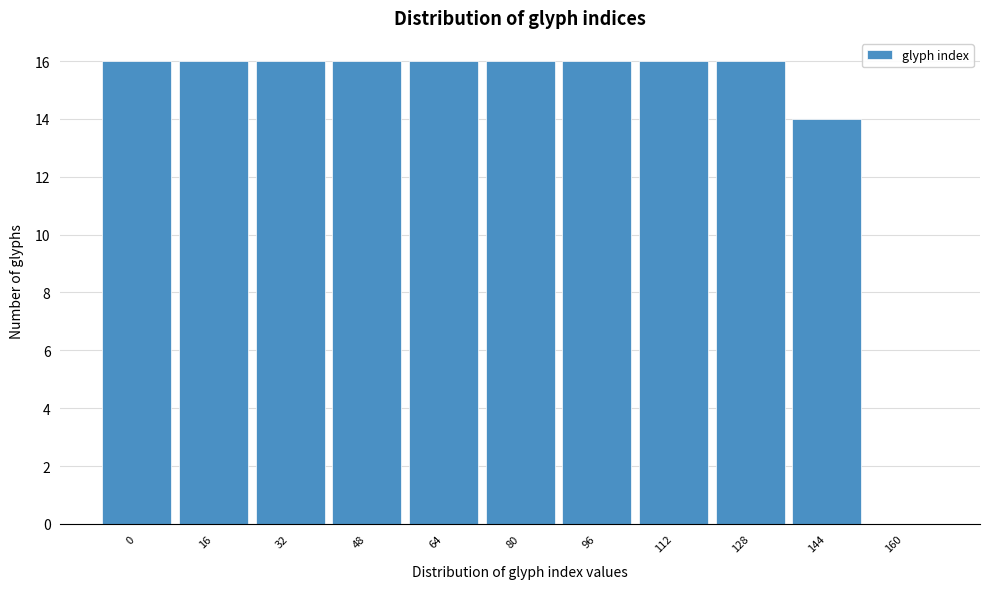

Reading left to right, list all the values displayed in this chart.

0=16	16=16	32=16	48=16	64=16	80=16	96=16	112=16	128=16	144=14	160=0